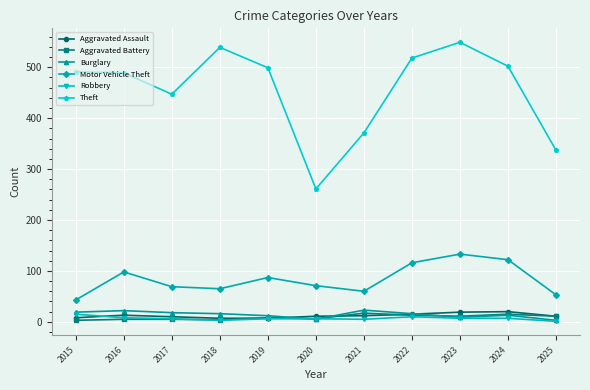

Between 2015 and 2023, which series saw the biggest shift?

Motor Vehicle Theft